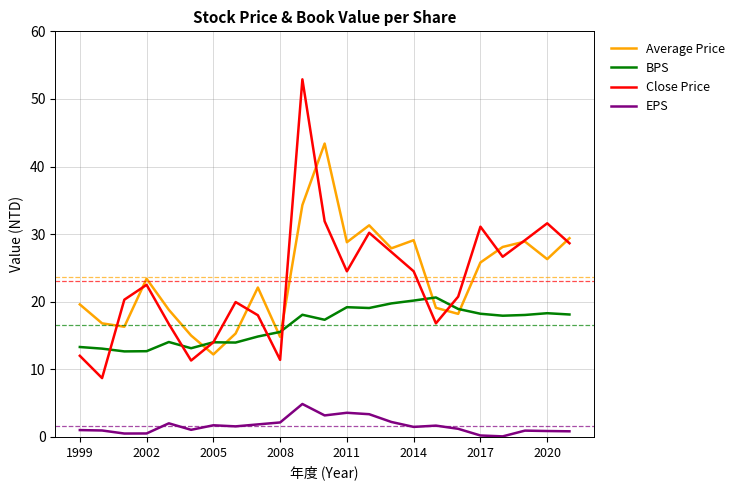

Is this an area chart (filled region under the line)?

No